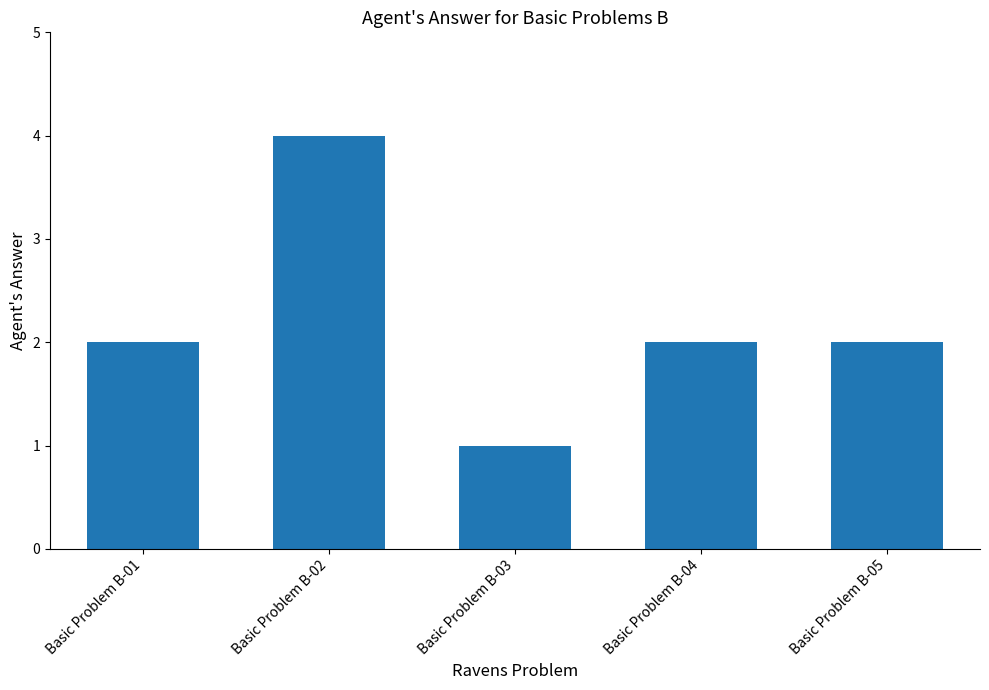

What is the greatest value displayed?

4